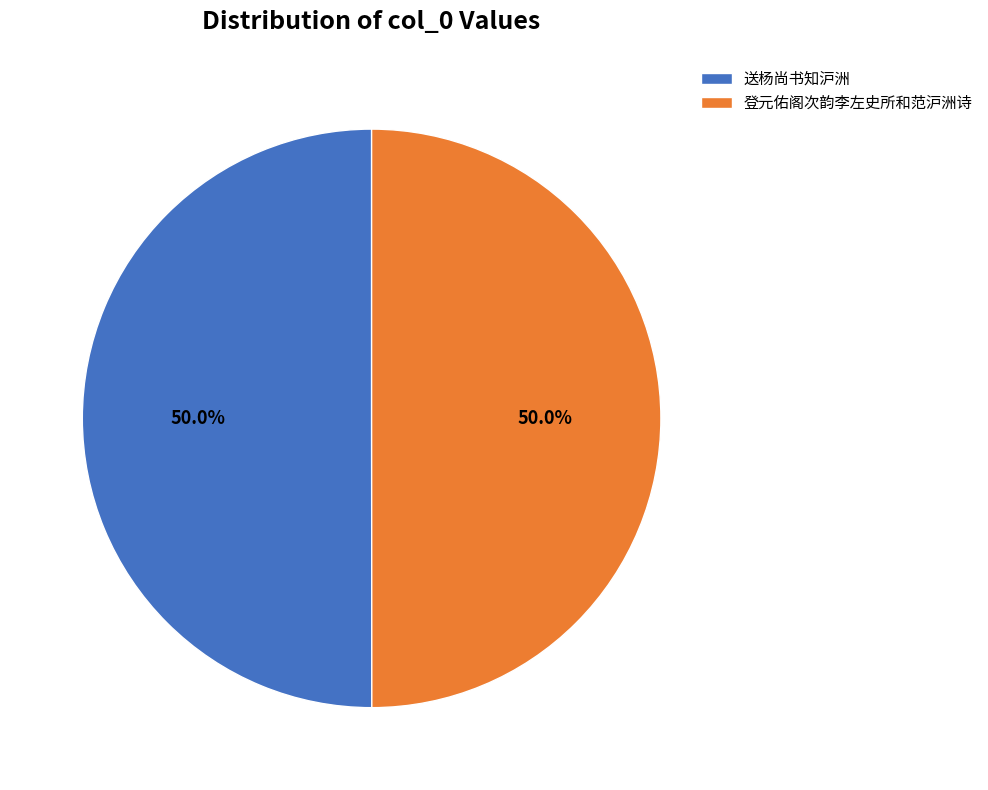

How many slices are in this pie chart?

2